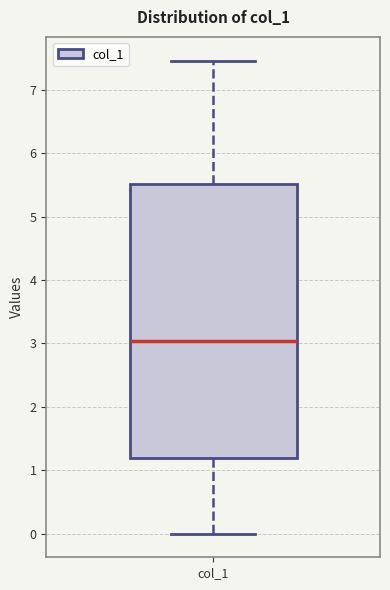

Where is the lower edge of the box for col_1 on the y-axis? The values are not printed on the chart, so give them approximately, as read against the axis.

1.2